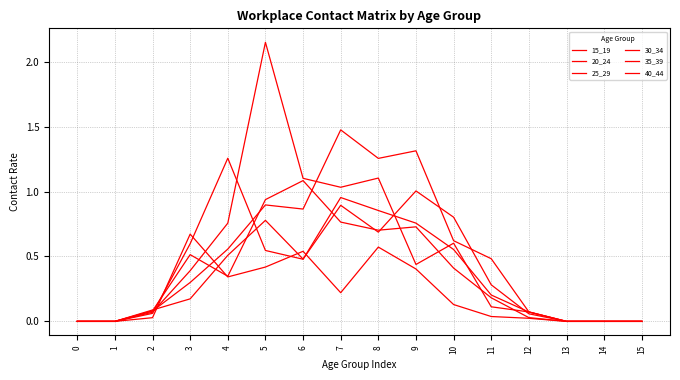

How many lines are shown in the chart?

6